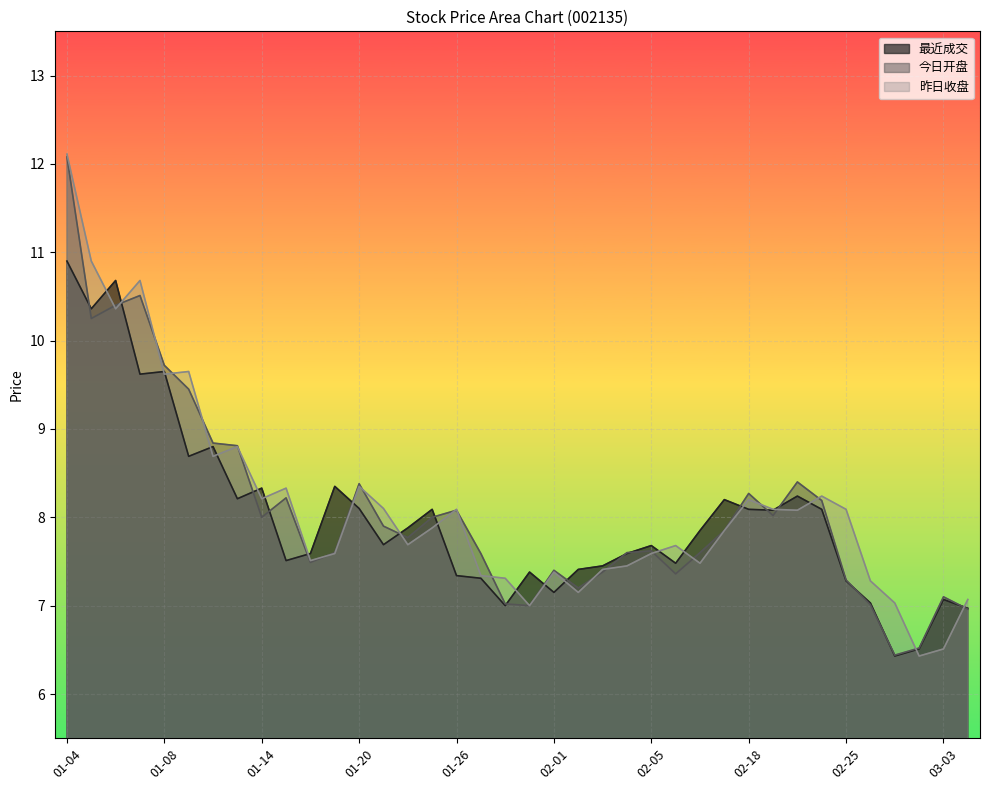

At which category does the chart reach its peak across all series?

01-04